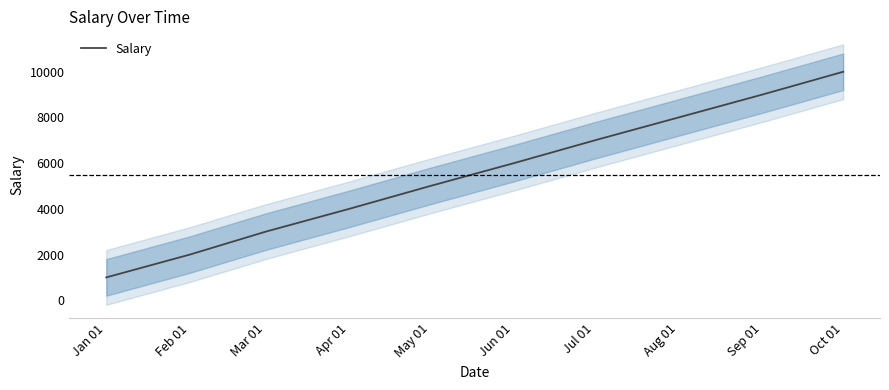

How many lines are shown in the chart?

1